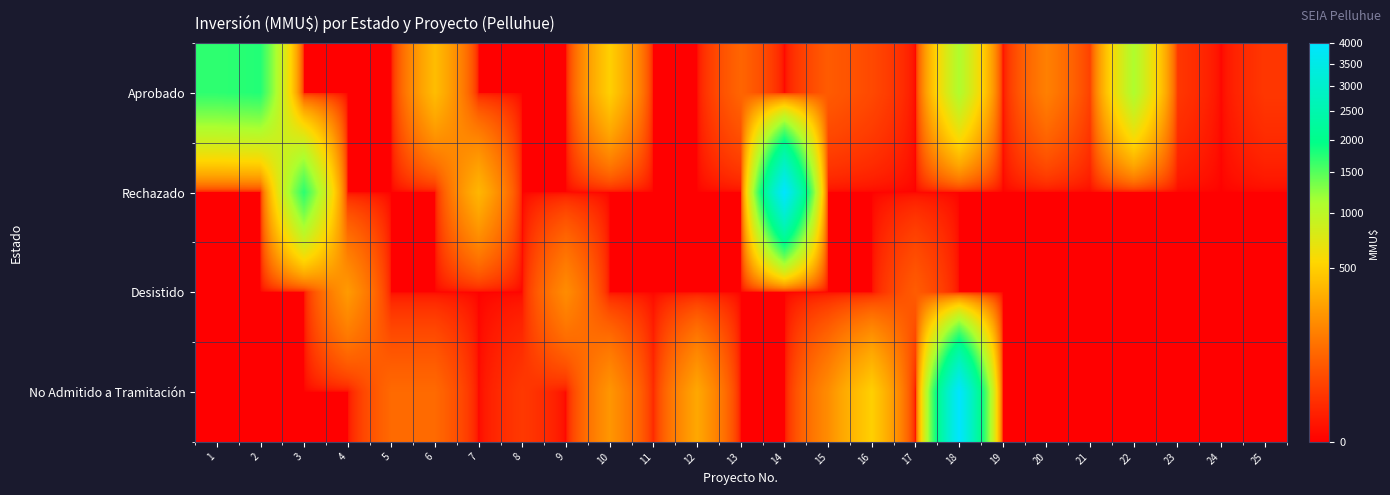

Reading left to right, transcribe all the data shown in this chart.

Aprobado: 1=1700	2=1760	3=0	4=0	5=0	6=401	7=0	8=0	9=0	10=500	11=0	12=0	13=90	14=0	15=70	16=40	17=0	18=1090	19=0	20=160	21=30	22=1100	23=20	24=0	25=20
Rechazado: 1=0	2=0	3=1710	4=0	5=0	6=0	7=370	8=0	9=0	10=0	11=0	12=0	13=0	14=4000	15=0	16=0	17=0	18=0	19=0	20=0	21=0	22=0	23=0	24=0	25=0
Desistido: 1=0	2=0	3=0	4=250	5=0	6=0	7=0	8=0	9=200	10=0	11=0	12=0	13=0	14=0	15=0	16=0	17=72	18=0	19=0	20=0	21=0	22=0	23=0	24=0	25=0
No Admitido a Tramitación: 1=0	2=0	3=0	4=0	5=100	6=100	7=0	8=22	9=0	10=234	11=10	12=300	13=0	14=0	15=200	16=500	17=0	18=4000	19=0	20=0	21=0	22=0	23=0	24=0	25=0